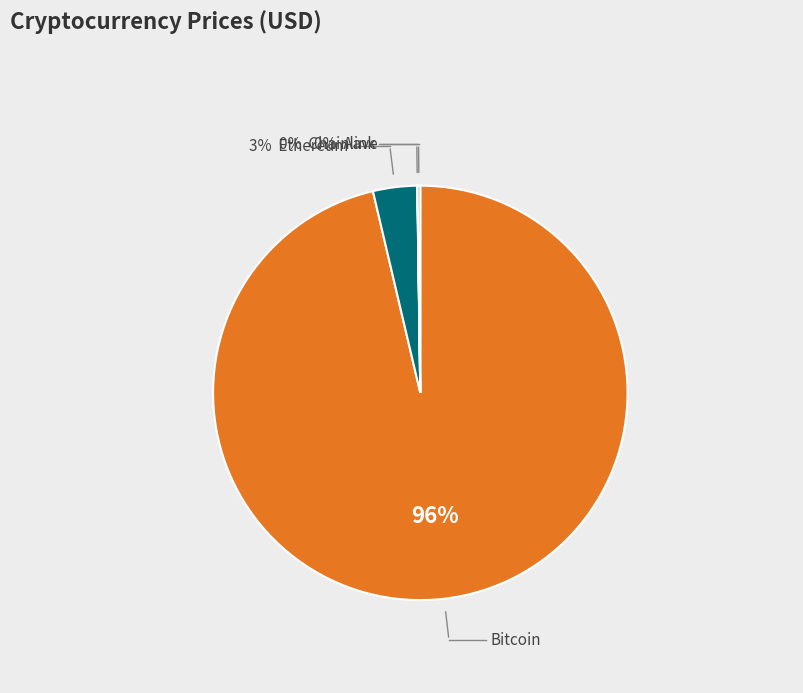

Is there any slice that represents more than half of the pie?

Yes